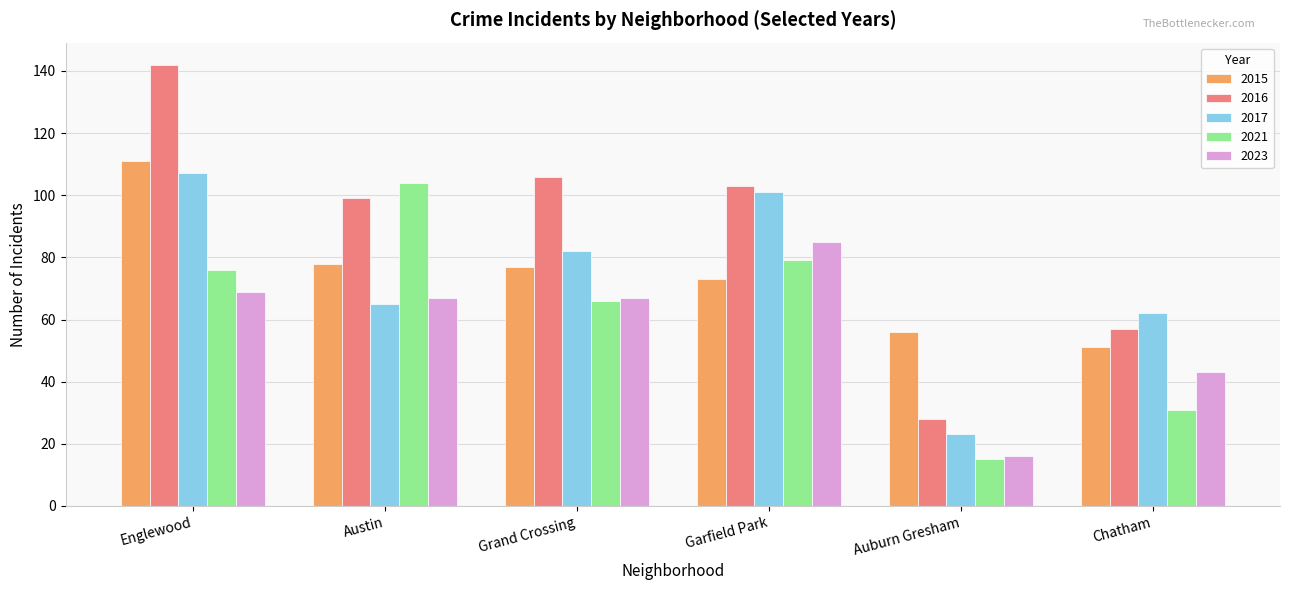

The 2021 series shows 66 at Grand Crossing. True or false?

True